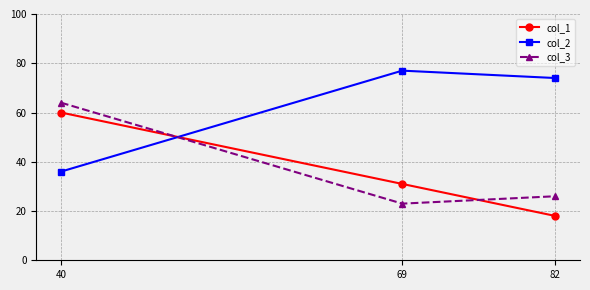

What is the approximate value of col_3 at 69, to the nearest 5?

25